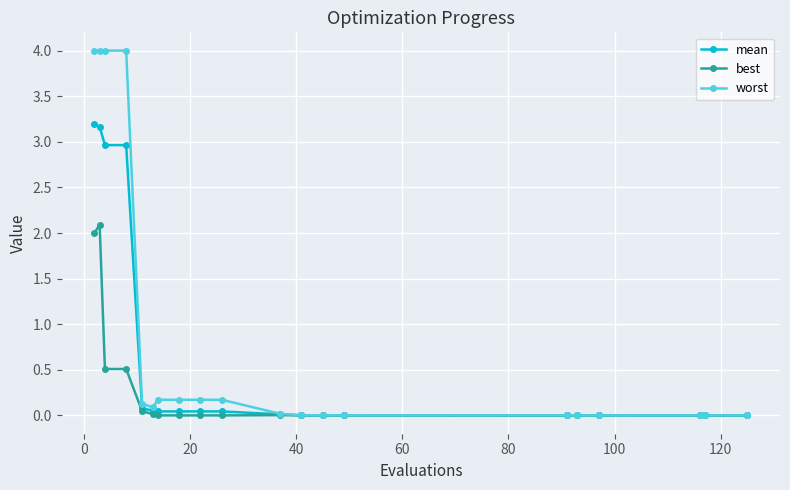

True or false: worst has more than 0 interior local peaks.

True